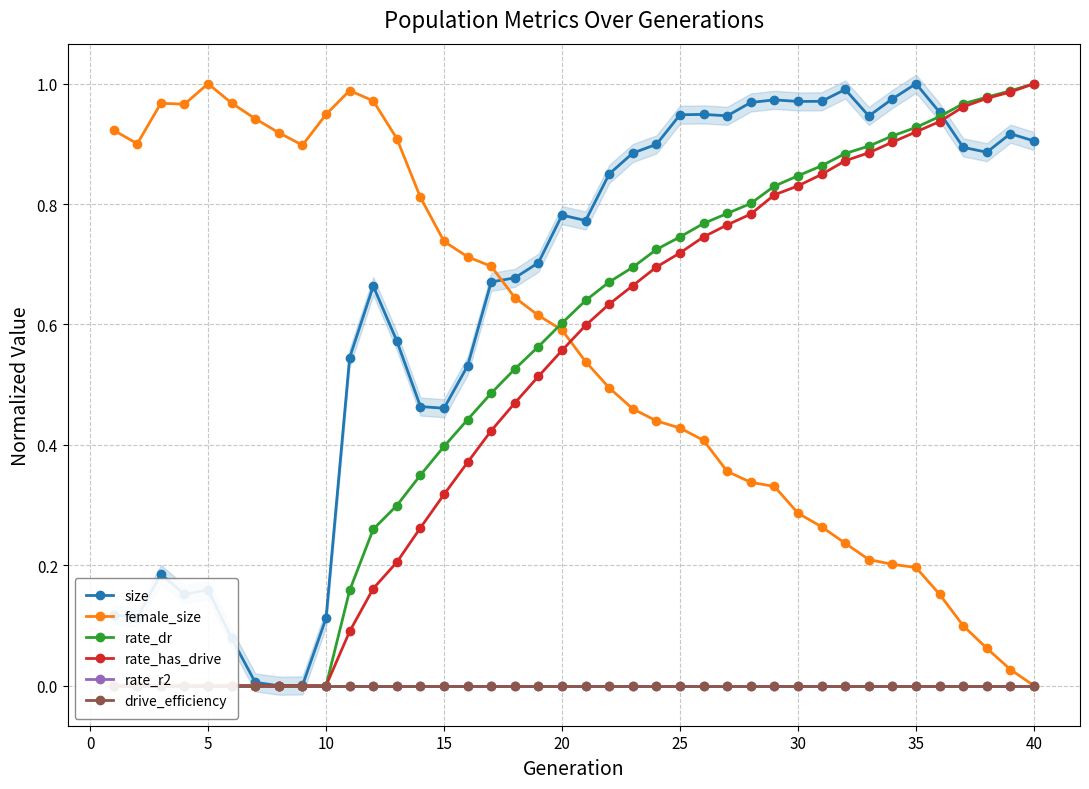

True or false: female_size has more than 1 points higher than both neighbors.

True